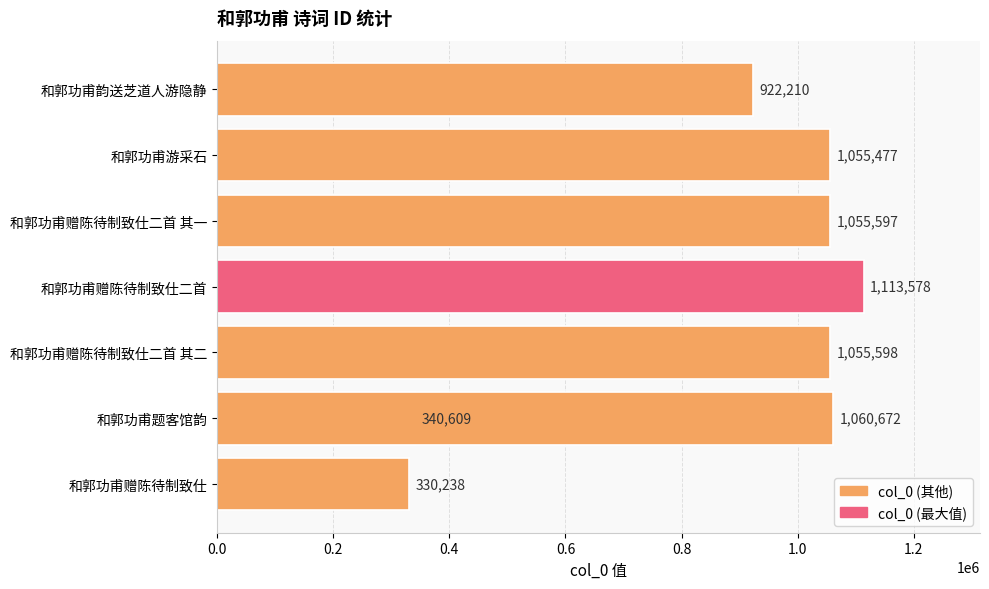

Between 和郭功甫赠陈待制致仕 and 和郭功甫赠陈待制致仕二首, which is larger?

和郭功甫赠陈待制致仕二首